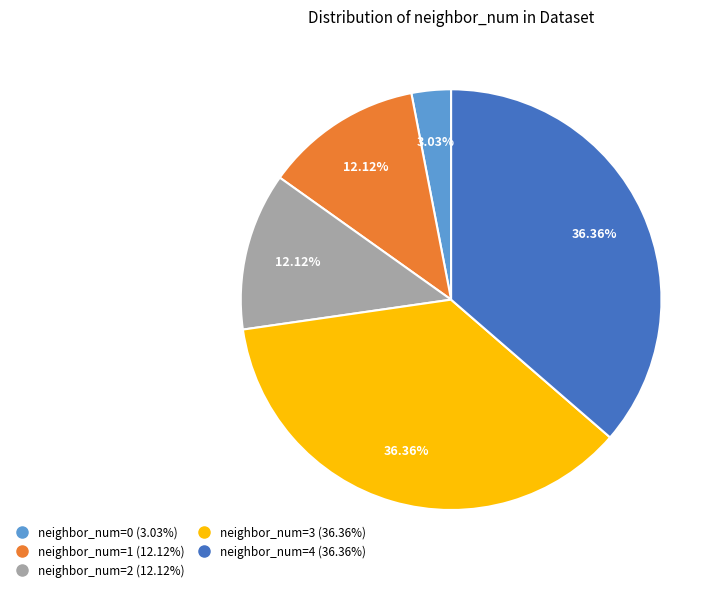

Is there a majority slice in this chart?

No